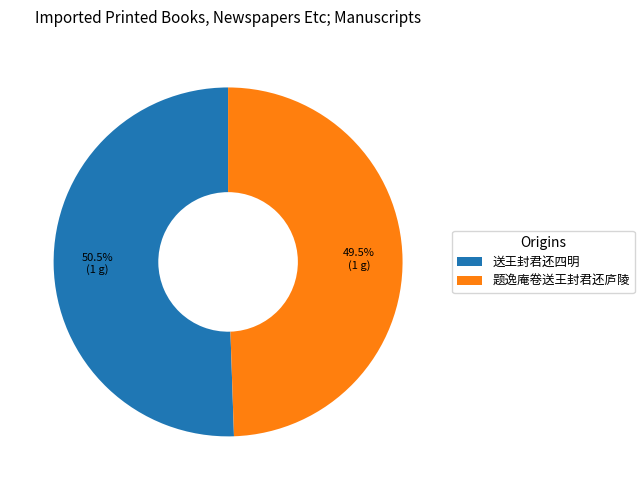

Does 送王封君还四明 account for over 50% of the chart?

Yes